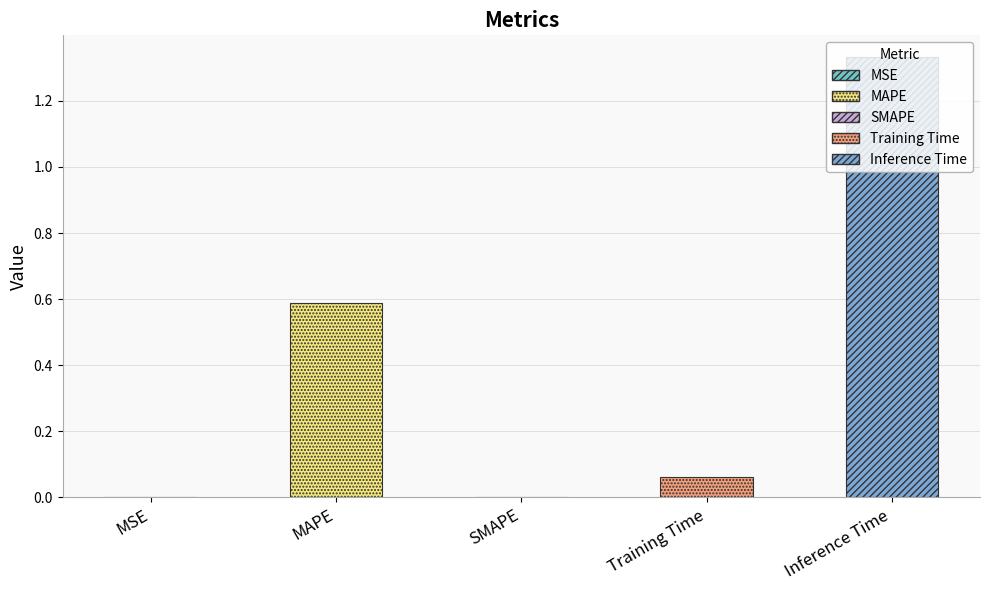

True or false: the data shows 0.9 at MAPE.

False